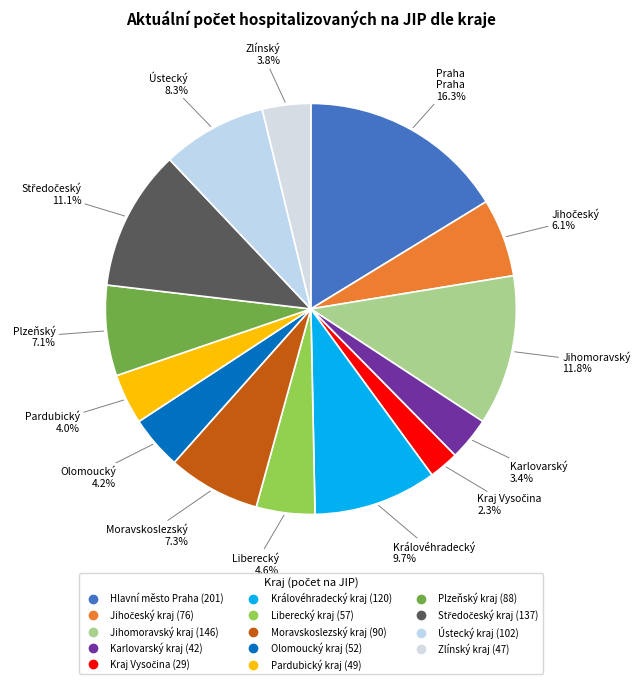

Does Ústecký kraj represent more than half of the total?

No